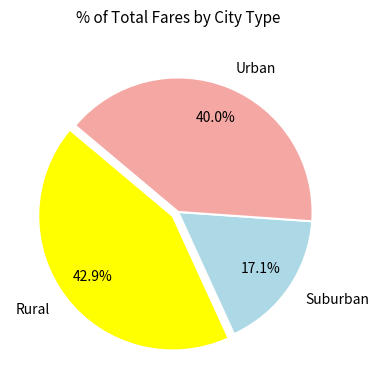

Approximately how many times larger is the value at Rural compared to Suburban?

2.5